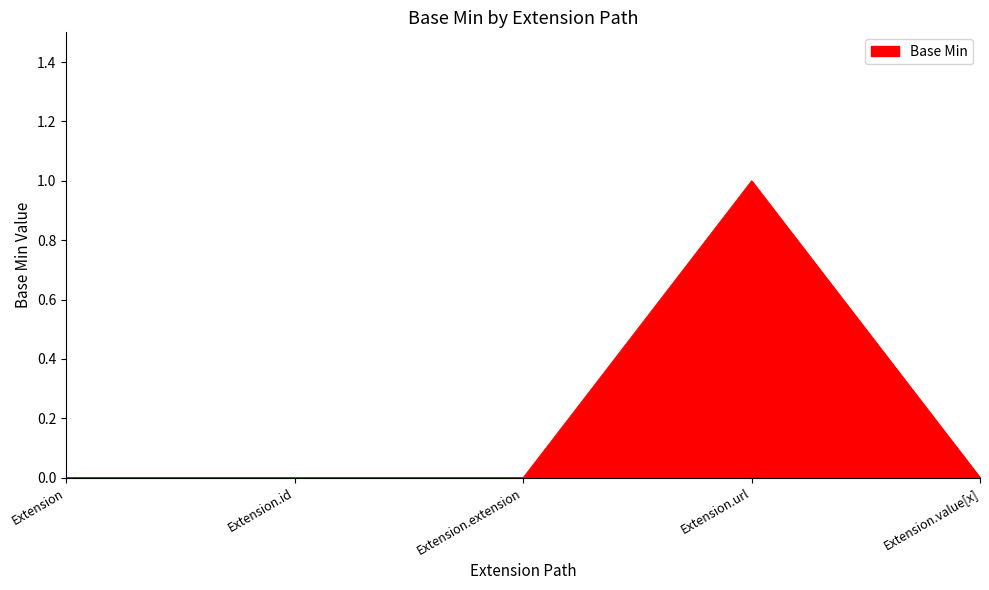

Reading right to left, transcribe all the data shown in this chart.

0	1	0	0	0